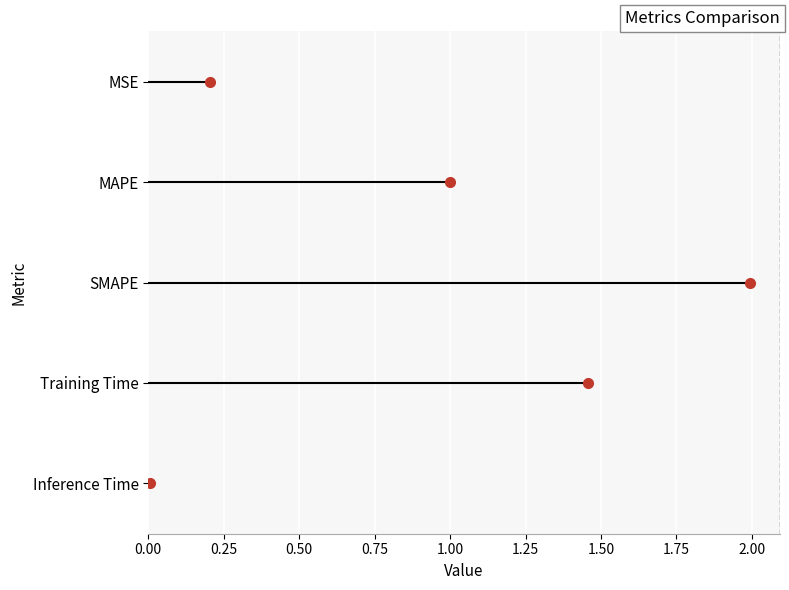

Between MSE and Training Time, which is larger?

Training Time